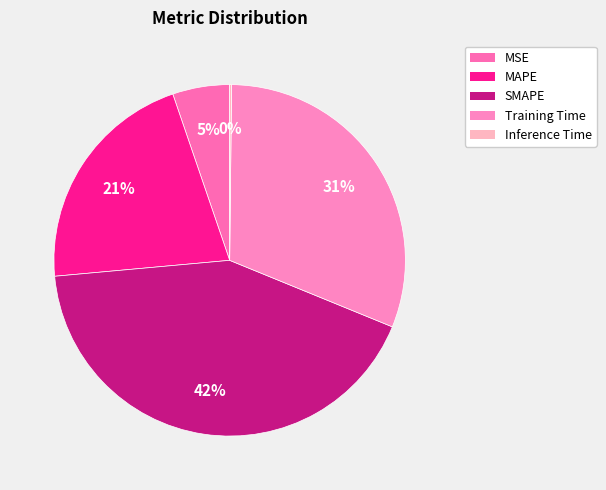

Rank the categories by value from lowest to highest.

Inference Time, MSE, MAPE, Training Time, SMAPE